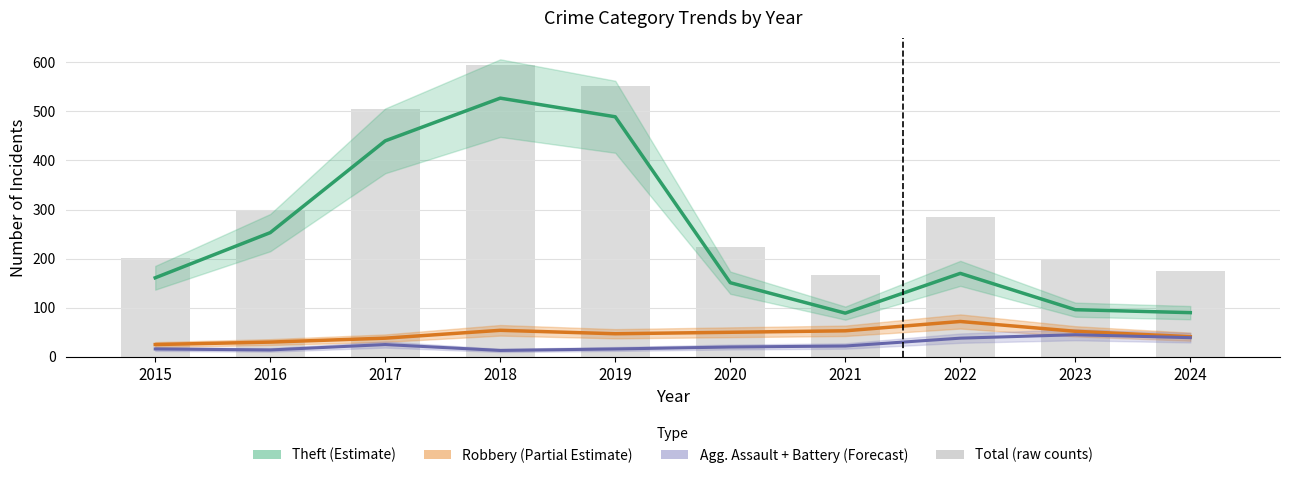

The Robbery (Partial Estimate) series shows 23 at 2023. True or false?

False